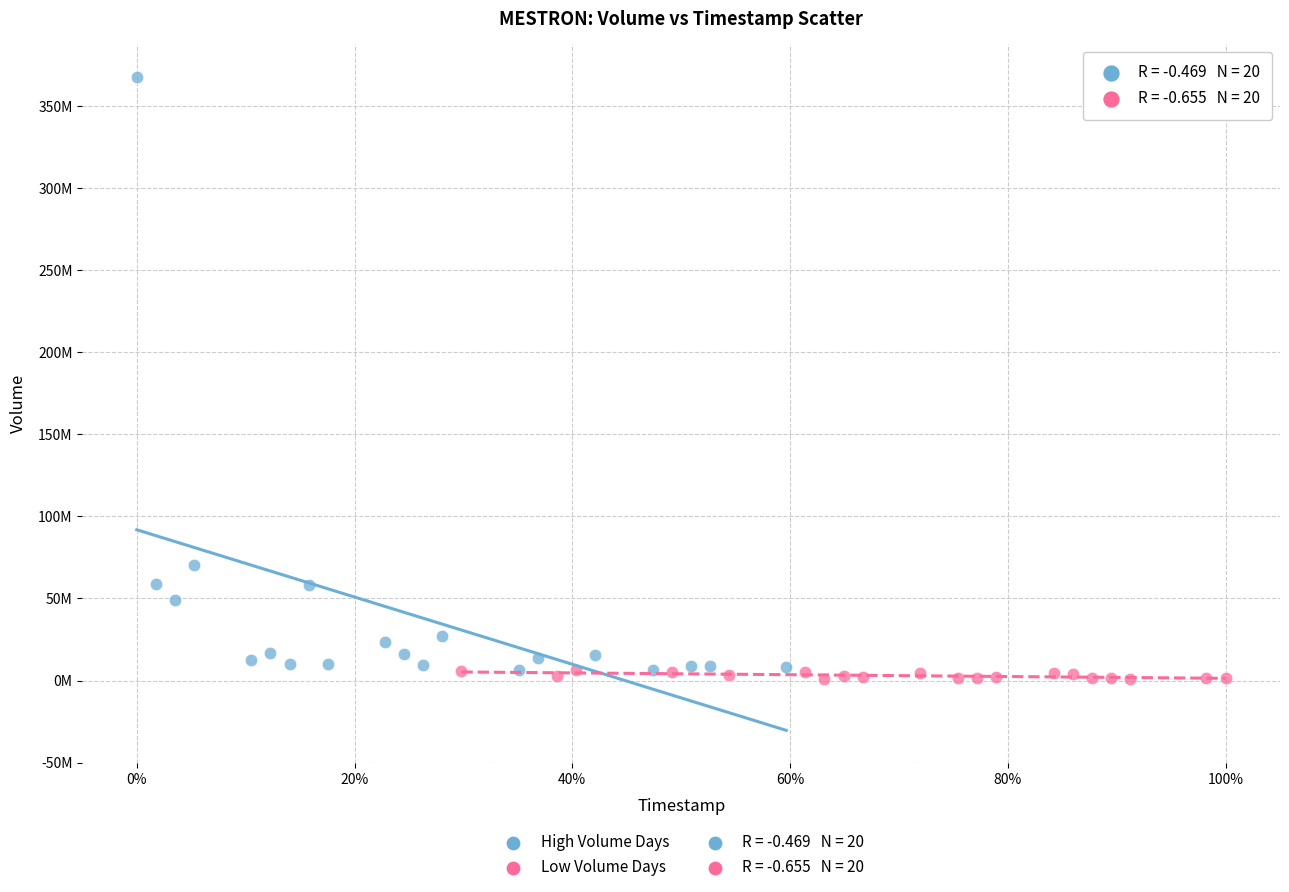

Which series reaches the maximum Y coordinate?

High Volume Days